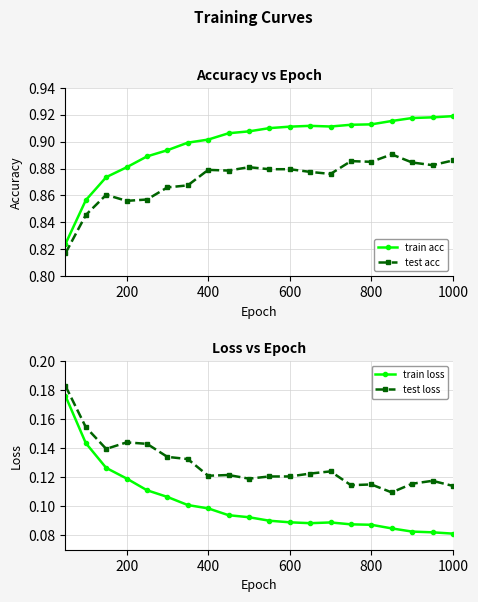

True or false: test acc has more than 0 points higher than both neighbors.

True